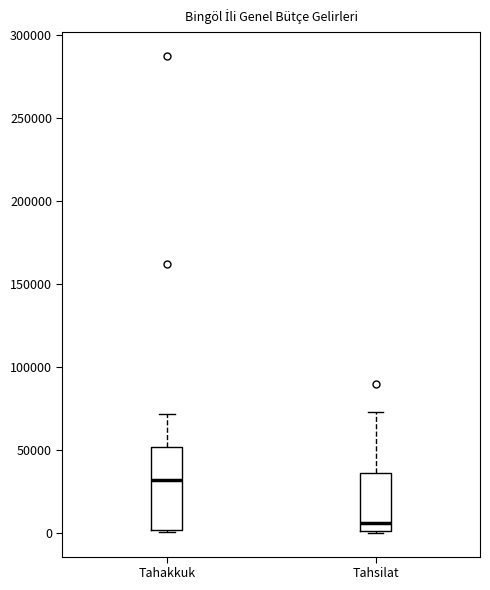

Reading left to right, transcribe this box plot: for each box, give where its median line is, the range the box spans, and where its two whiskers end, as read against the y-axis. The values are not printed on the chart, so give them approximately, as read against the axis.

Tahakkuk: median 30000, box 0 to 50000, whiskers 0 to 70000
Tahsilat: median 5000, box 0 to 35000, whiskers 0 to 75000